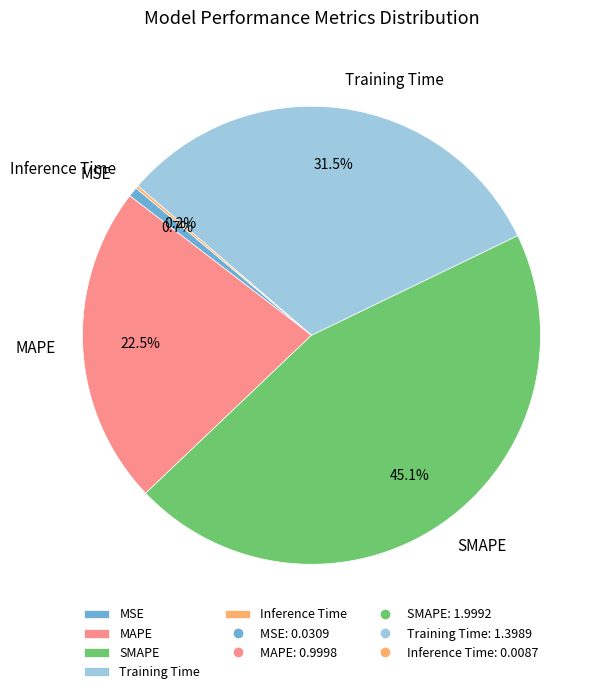

Is Training Time the majority of the pie?

No